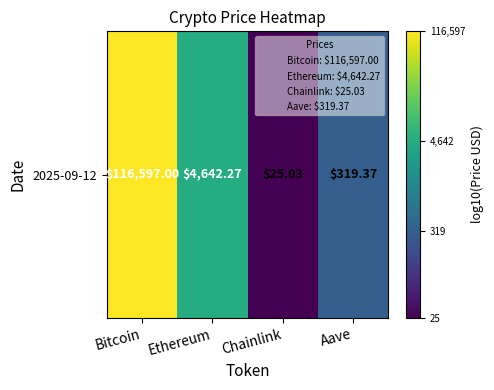

What is the difference between the values at Bitcoin and Chainlink?

3.7